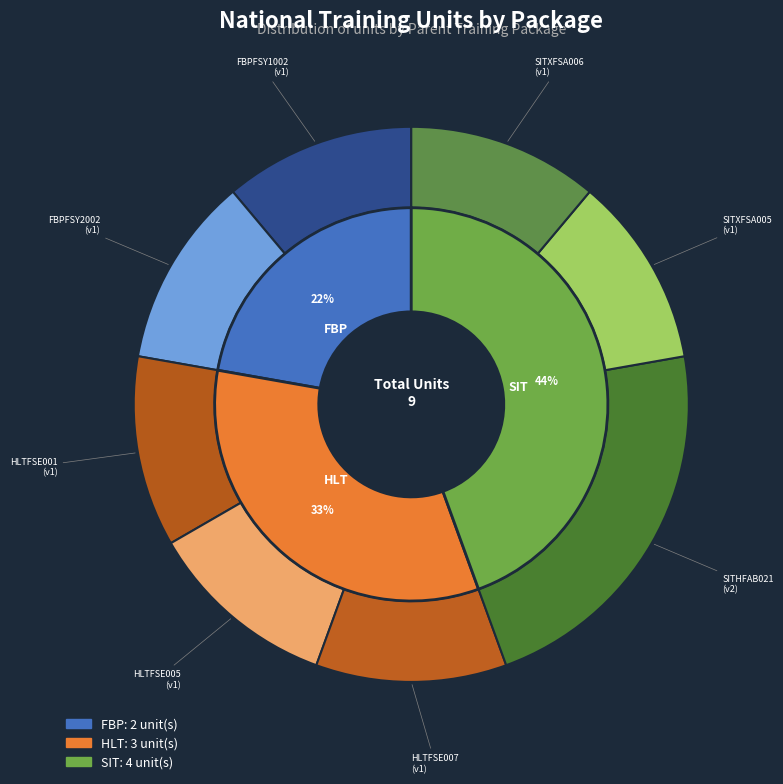

How many slices are in this pie chart?

8